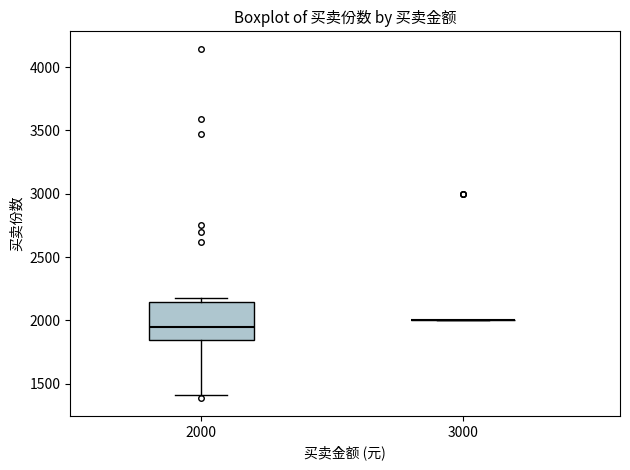

Which box is the tallest, from its lower edge to its upper edge?

2000